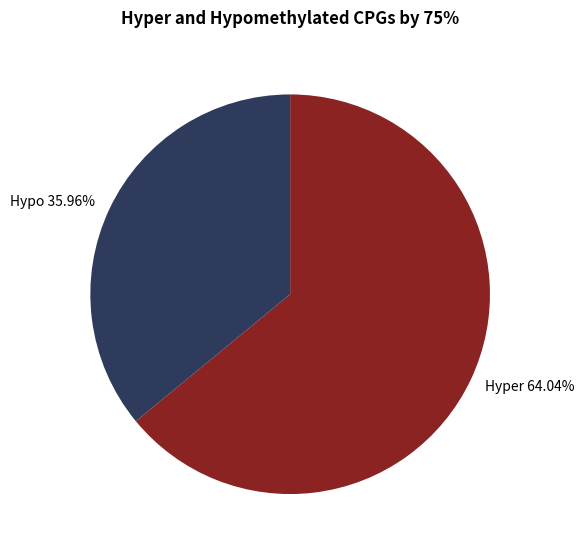

Which slice represents more than half of the pie?

Hyper 64.04%